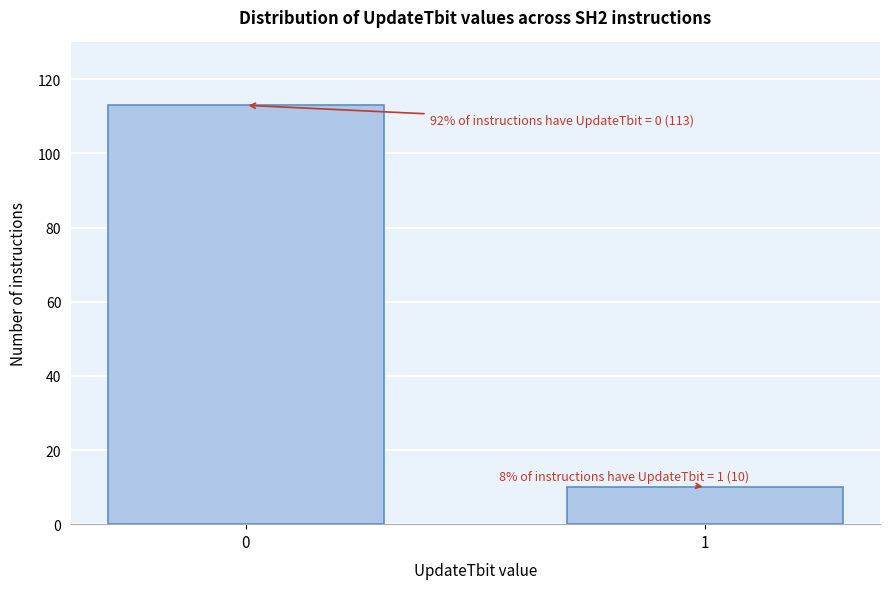

Reading left to right, transcribe all the data shown in this chart.

0=113	1=10